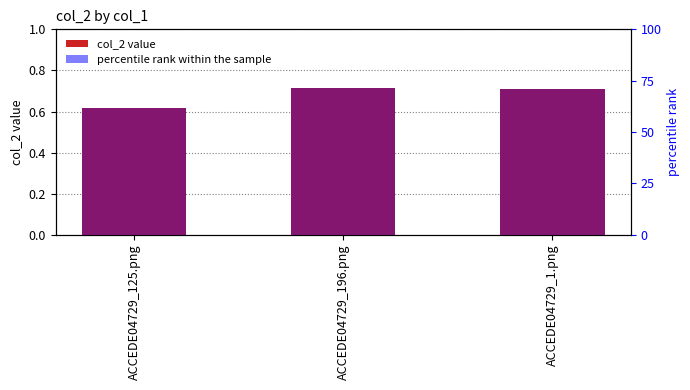

What is the label of the 1st bar from the right?

ACCEDE04729_1.png